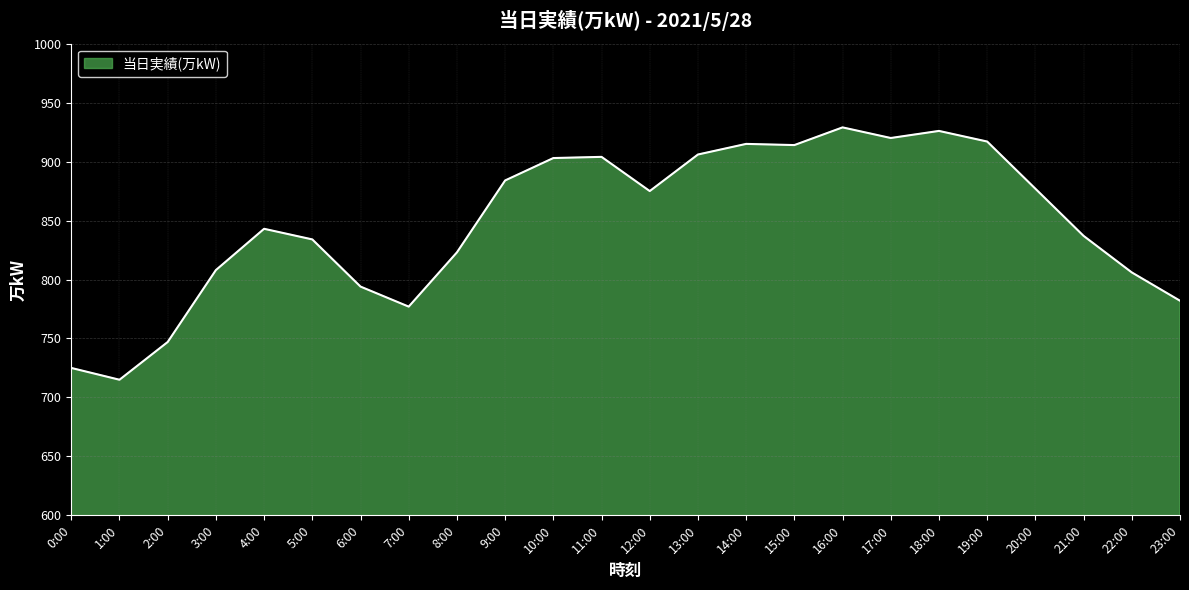

Where is the first local maximum?

4:00